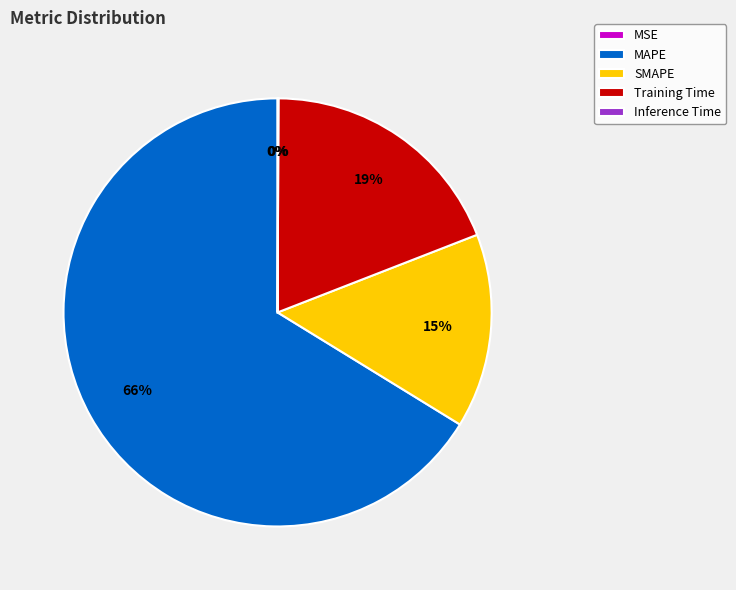

Is there a majority slice in this chart?

Yes